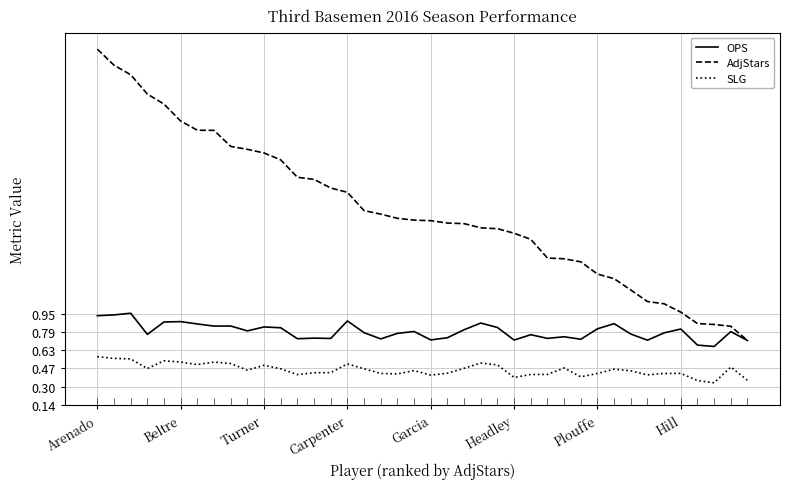

True or false: SLG and OPS intersect in this chart.

False